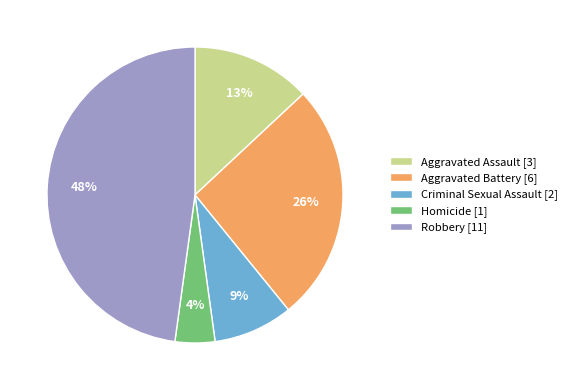

To the nearest percent, what portion does Criminal Sexual Assault represent?

9%